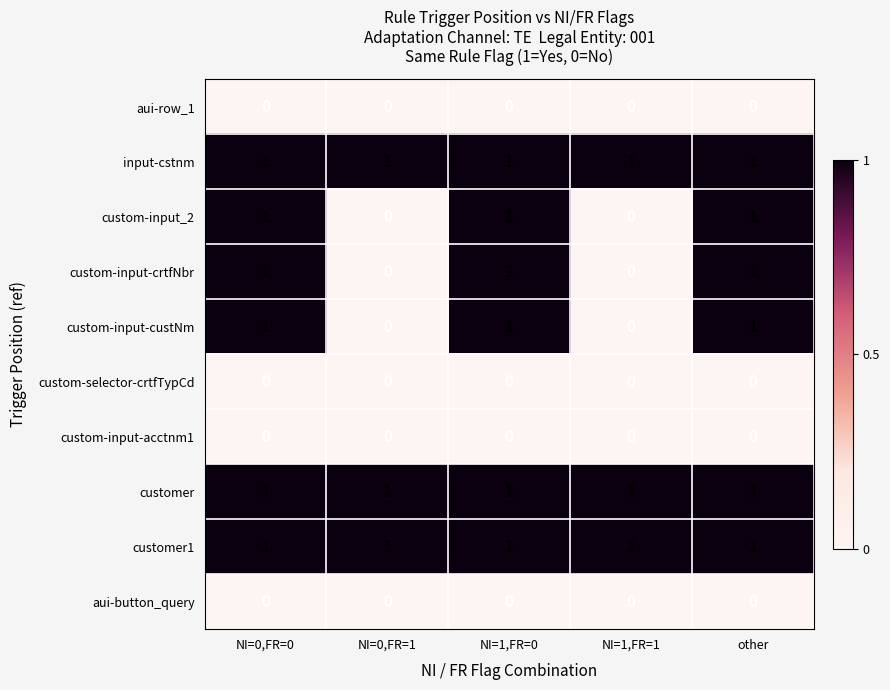

What is the sum of all customer1 values?

5